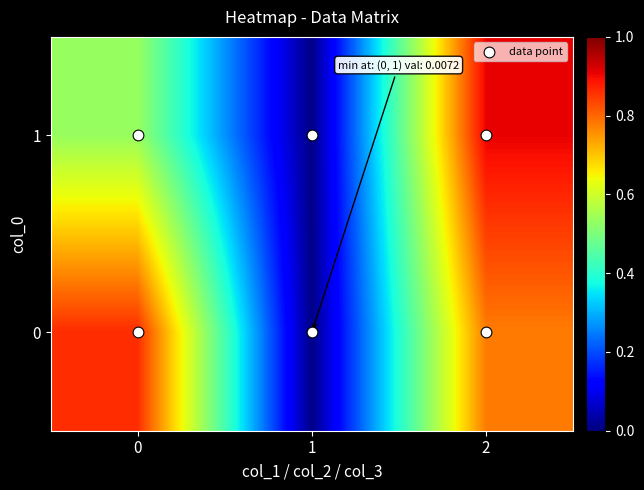

Reading left to right, extract all data points from this chart.

1: 0=0.5	1=0.0	2=0.9
0: 0=0.9	1=0.0	2=0.8